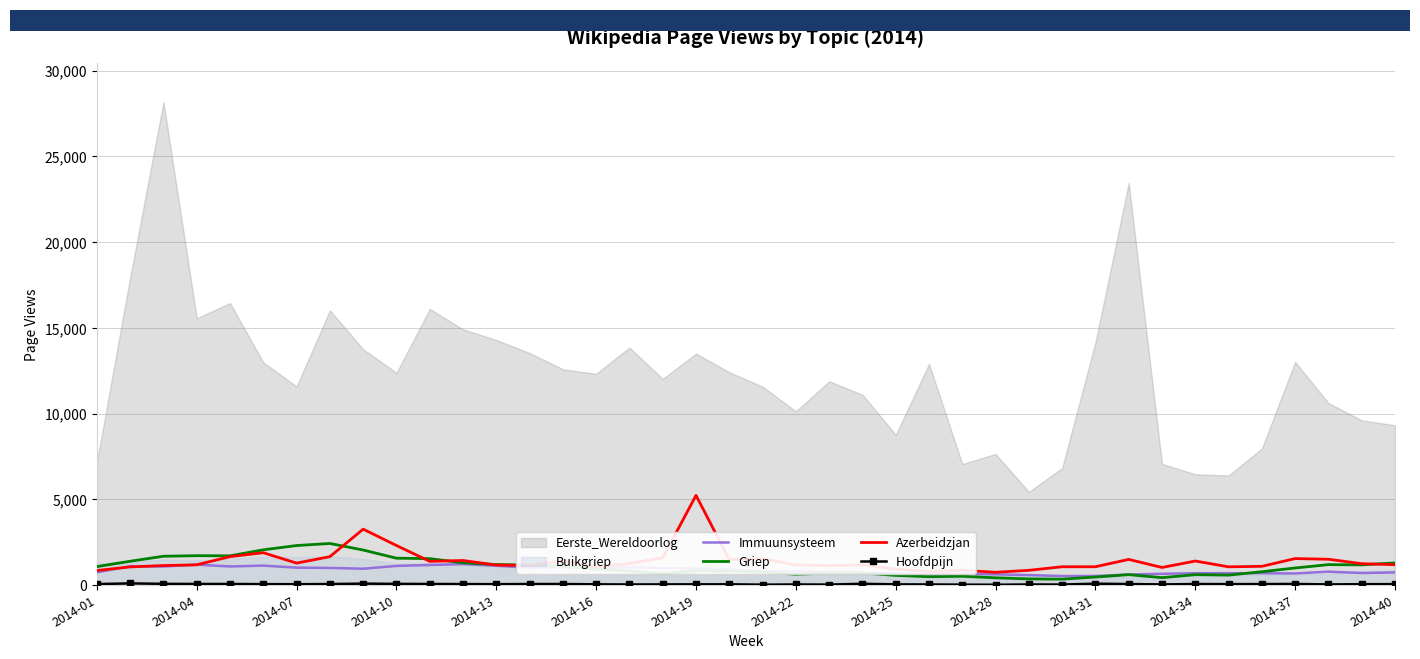

What is the lowest value of the Azerbeidzjan series?

758